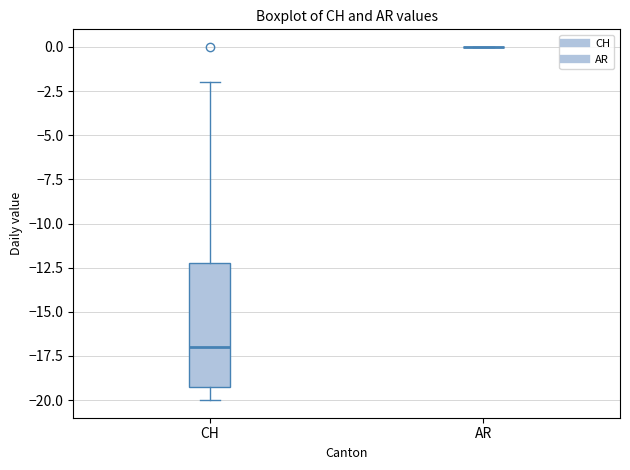

Reading left to right, read every box against the y-axis: the position of its median line, the range the box covers, and the ends of its whiskers. The values are not printed on the chart, so give them approximately, as read against the axis.

CH: median -17, box -19 to -12, whiskers -20 to -2
AR: box collapsed to a line at 0, whiskers 0 to 0